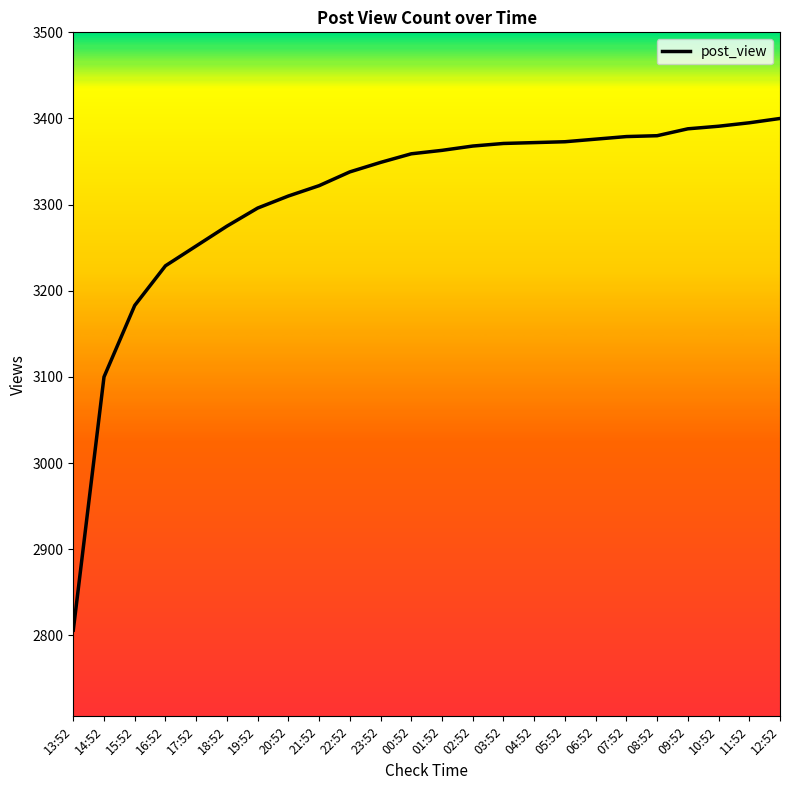

What is the ratio of the value at 03:52 to the value at 11:52?

1.0